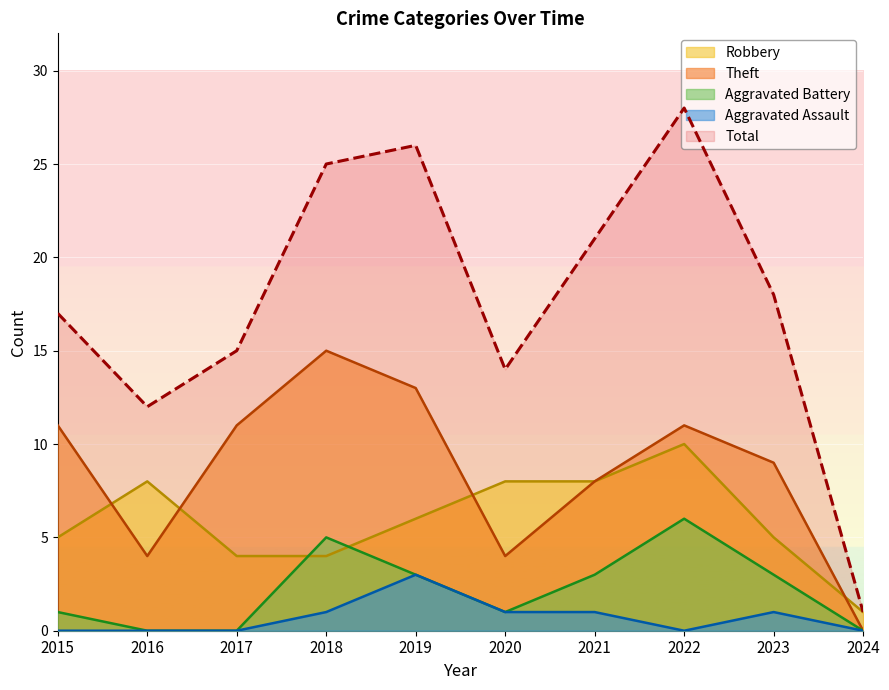

True or false: Aggravated Assault and Aggravated Battery intersect in this chart.

False